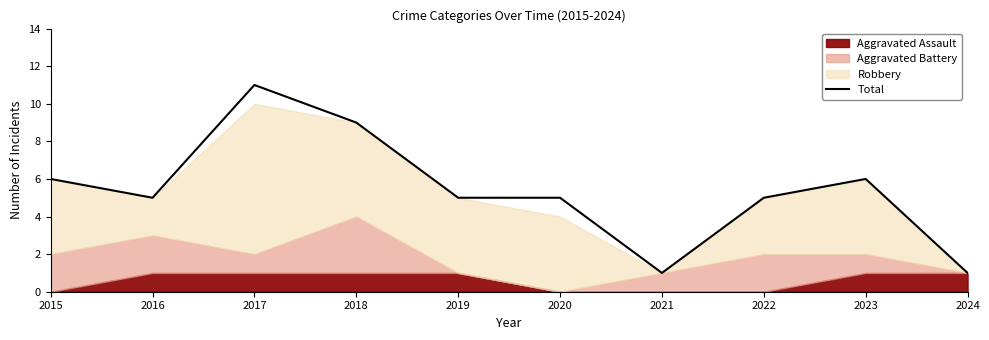

True or false: the data shows 2 at 2019.

False